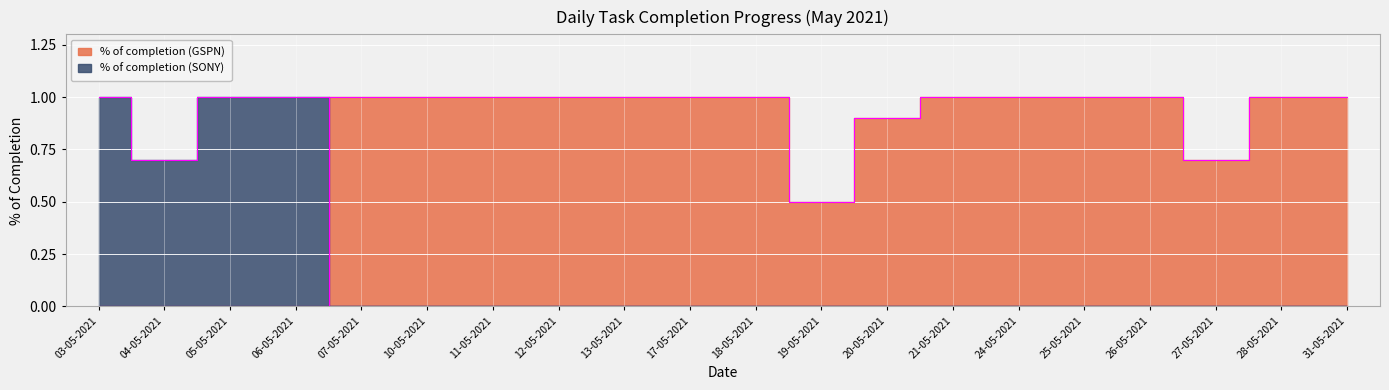

The value of % of completion (GSPN) at 10-05-2021 is 1.0. True or false?

True